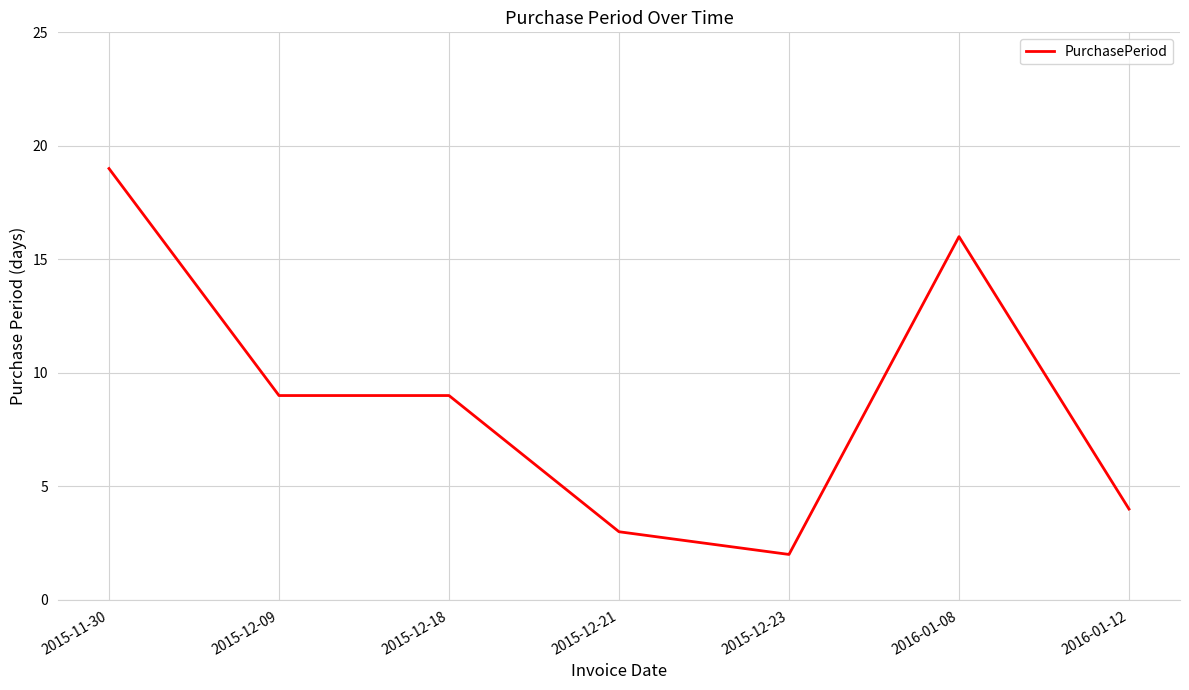

What is the approximate value at 2015-12-09?

9